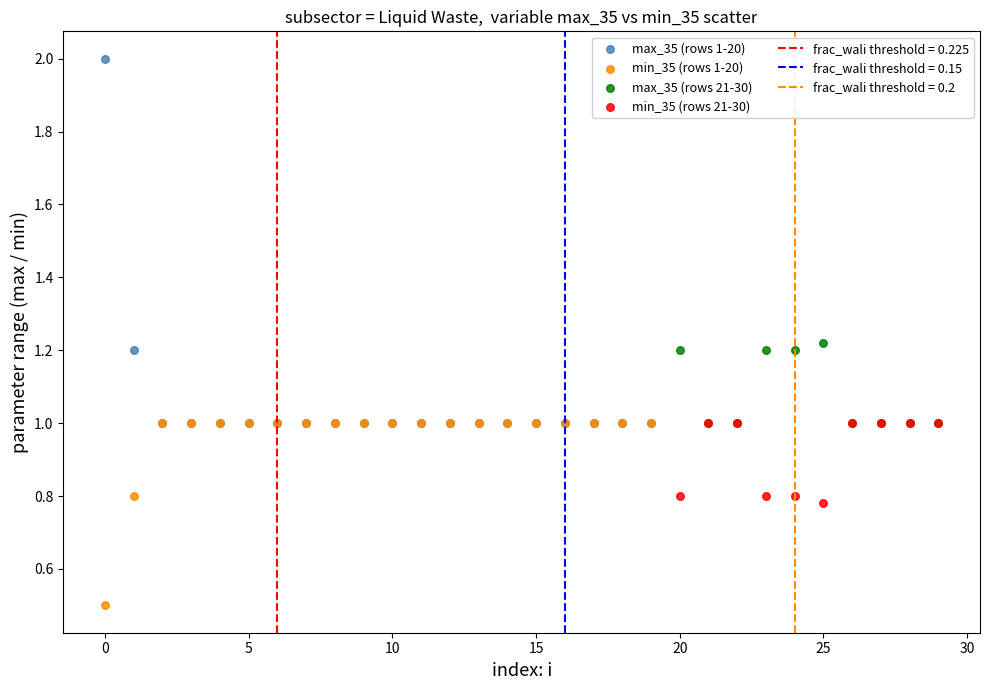

Which series reaches the maximum Y coordinate?

max_35 (rows 1-20)